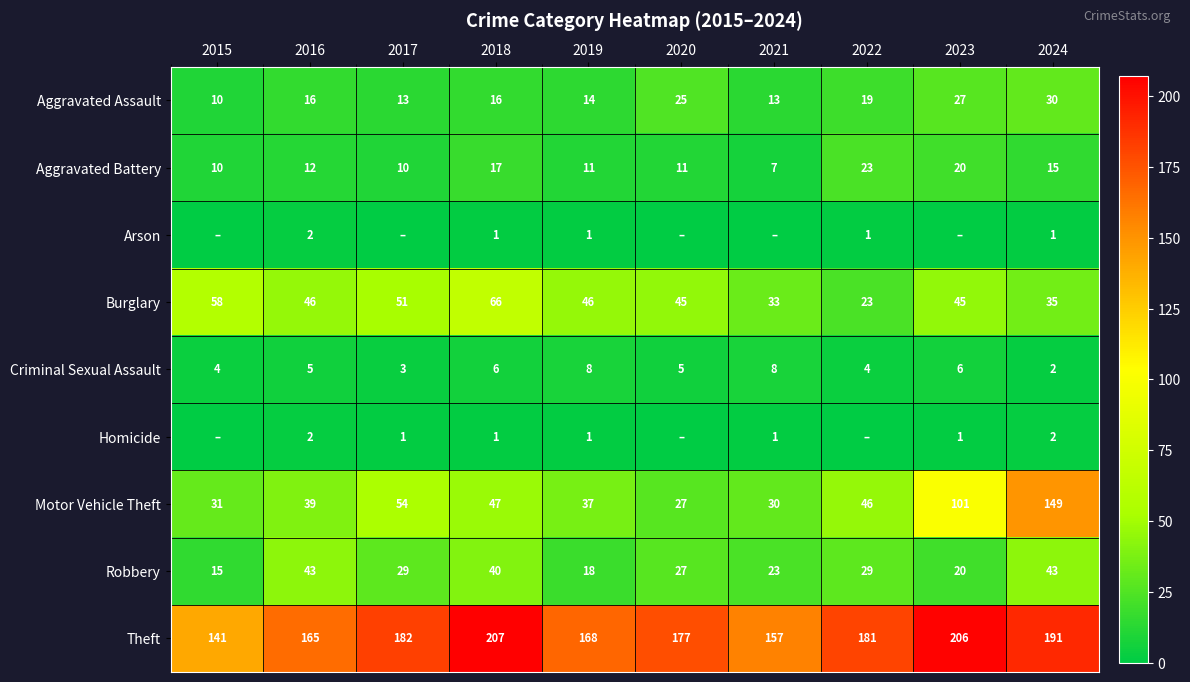

Count the number of categories in the chart.

10